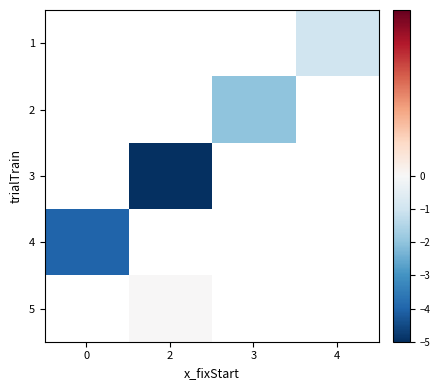

How many values in 4 are below zero?

1